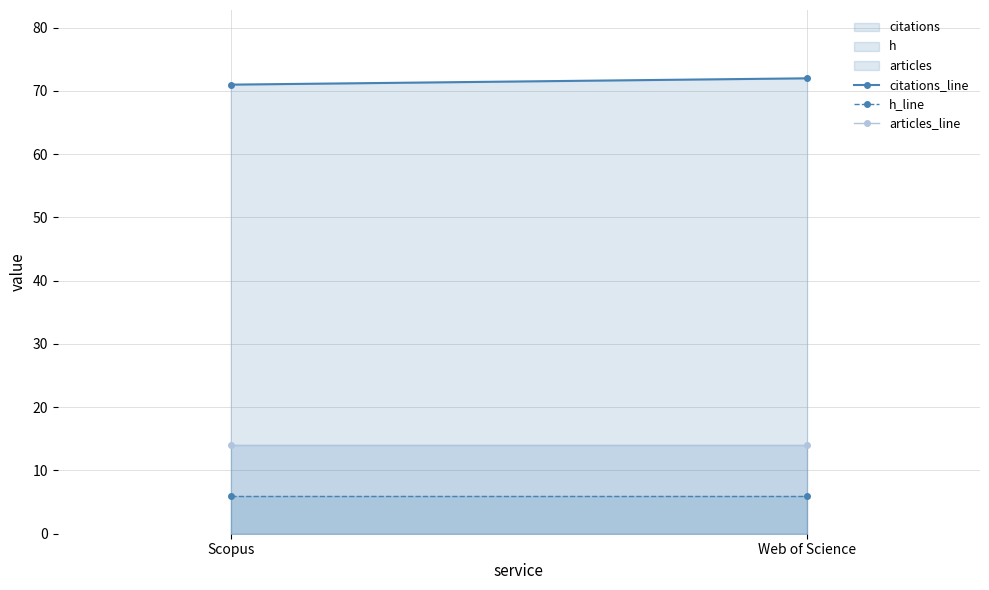

Between Web of Science and Scopus, which is larger?

Web of Science